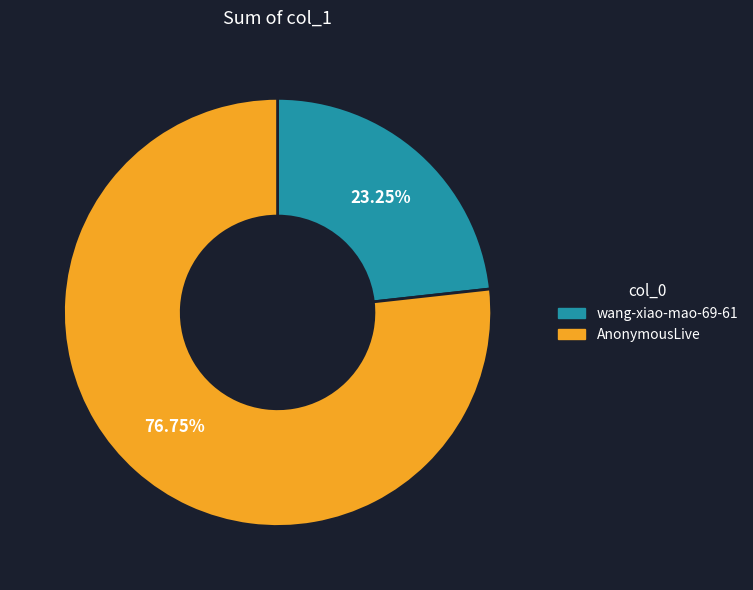

Does any single category account for the majority?

Yes